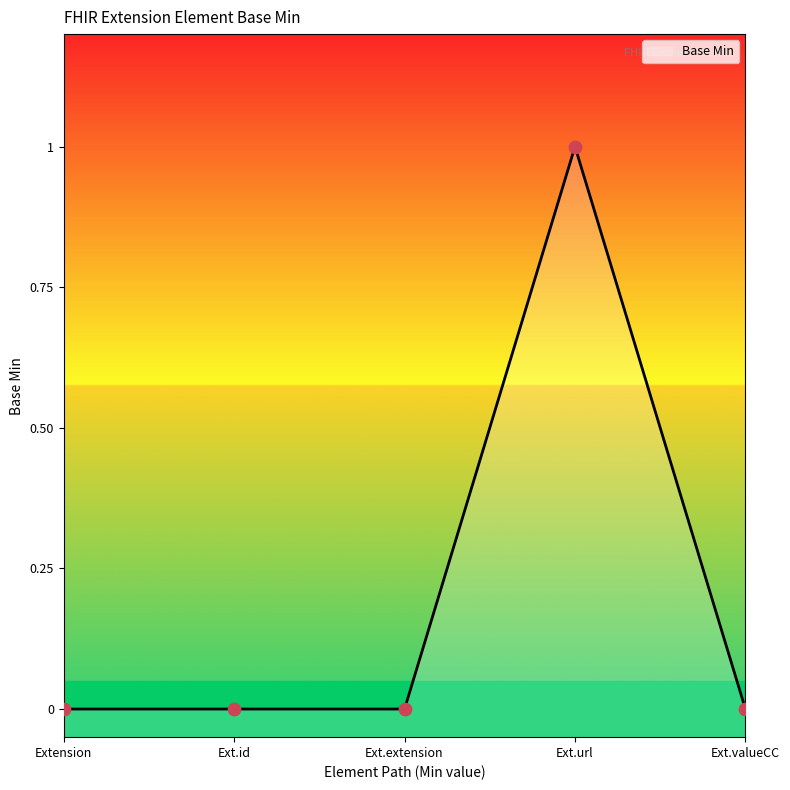

The value of Base Min at Extension is 0.5. True or false?

False